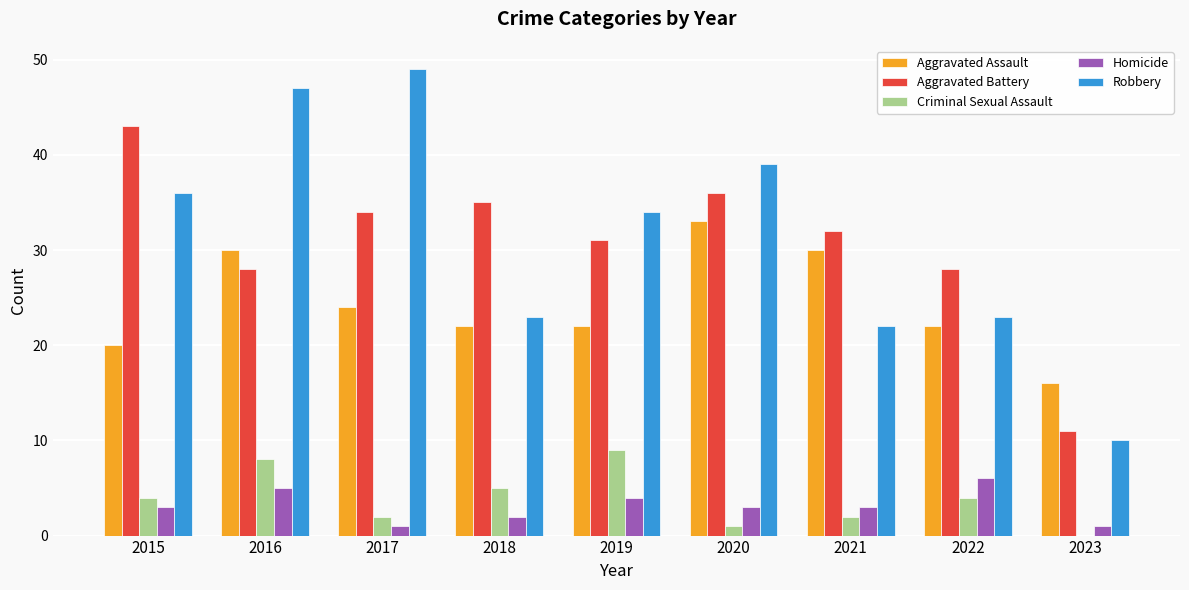

Reading right to left, extract all data points from this chart.

Aggravated Assault: 16	22	30	33	22	22	24	30	20
Aggravated Battery: 11	28	32	36	31	35	34	28	43
Criminal Sexual Assault: 0	4	2	1	9	5	2	8	4
Homicide: 1	6	3	3	4	2	1	5	3
Robbery: 10	23	22	39	34	23	49	47	36